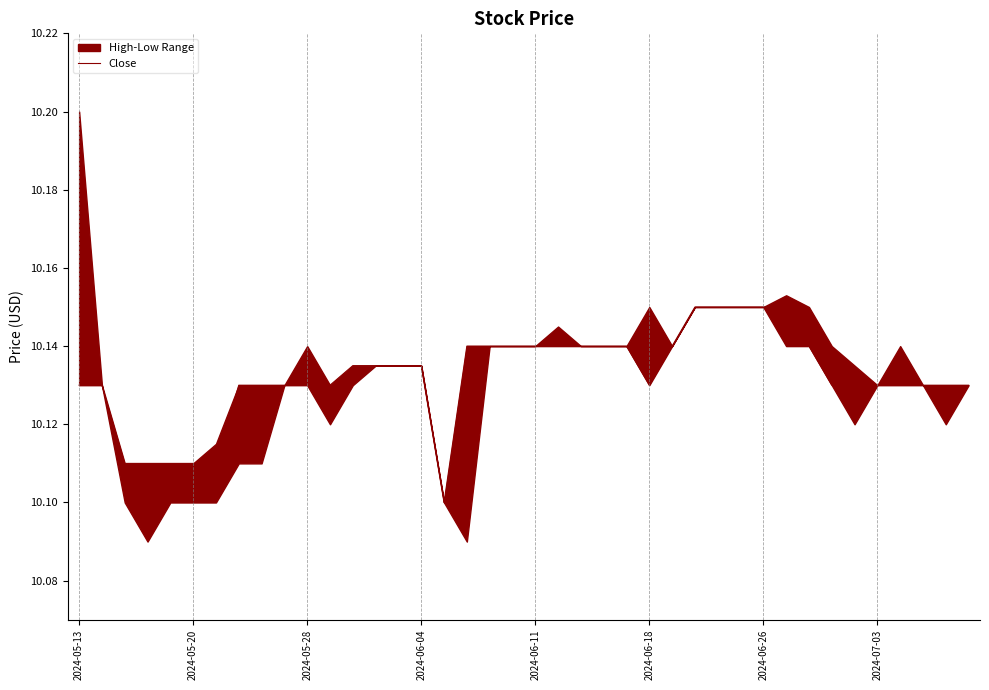

True or false: the data shows 14.5 at 2024-06-11.

False